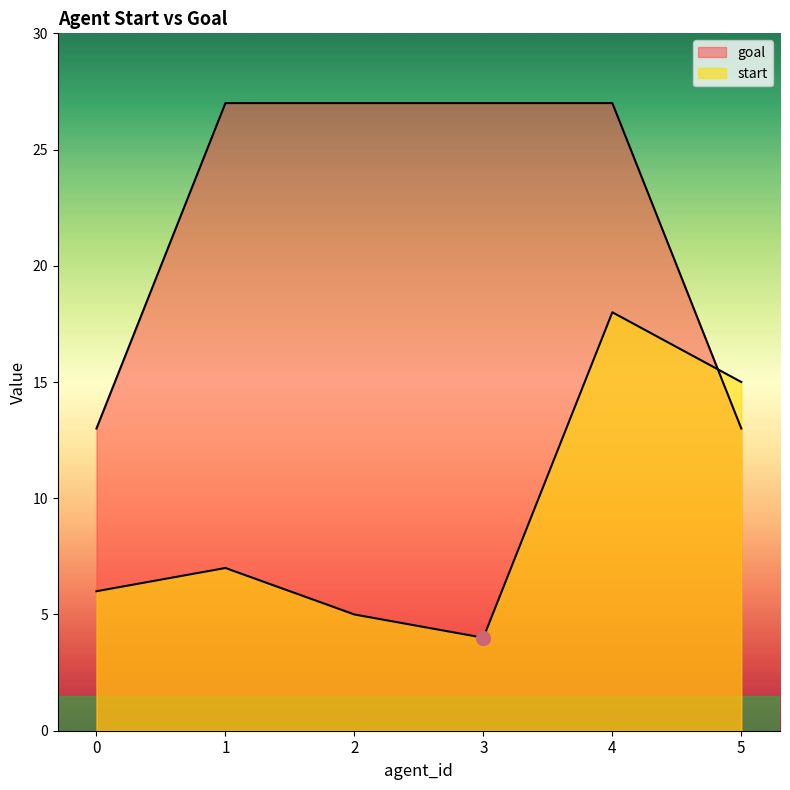

Between which two adjacent categories do goal and start first intersect?

4 and 5